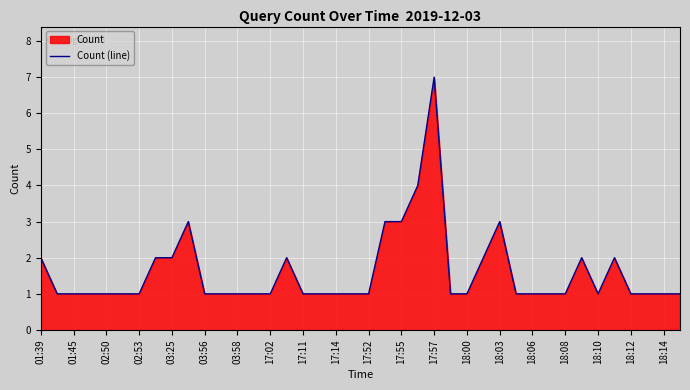

Read the value at 31.

1